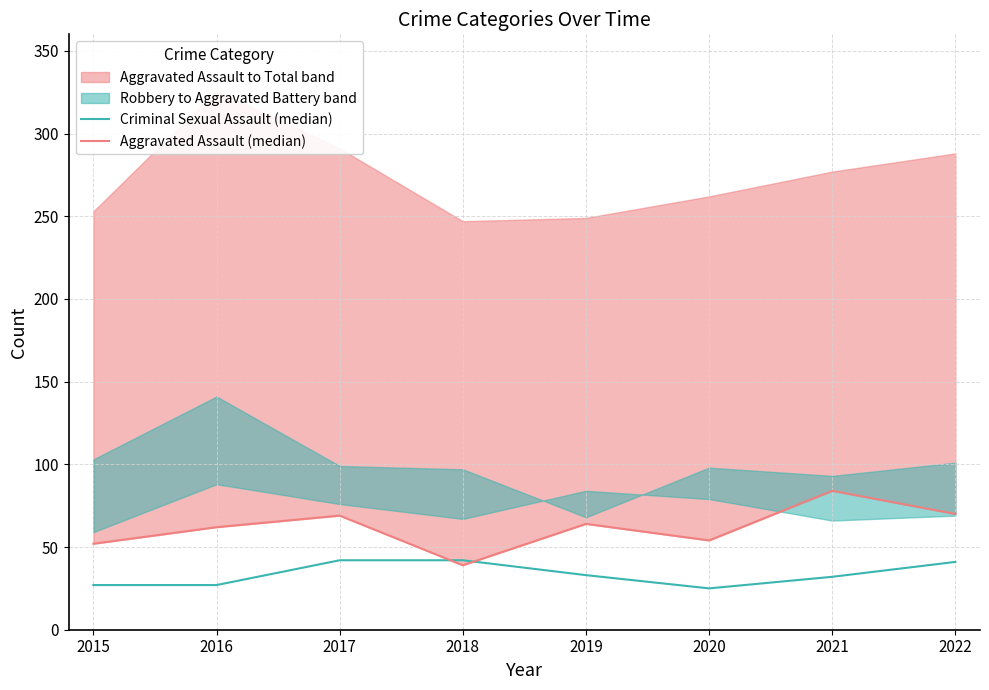

How many categories are shown in the chart?

8